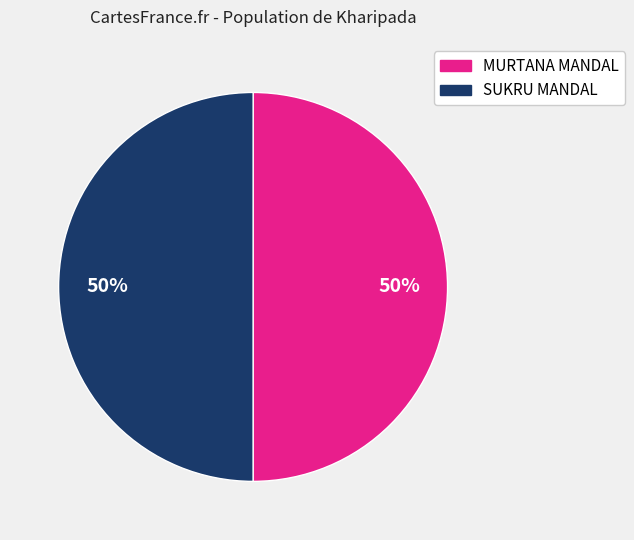

To the nearest percent, what portion does MURTANA MANDAL represent?

50%